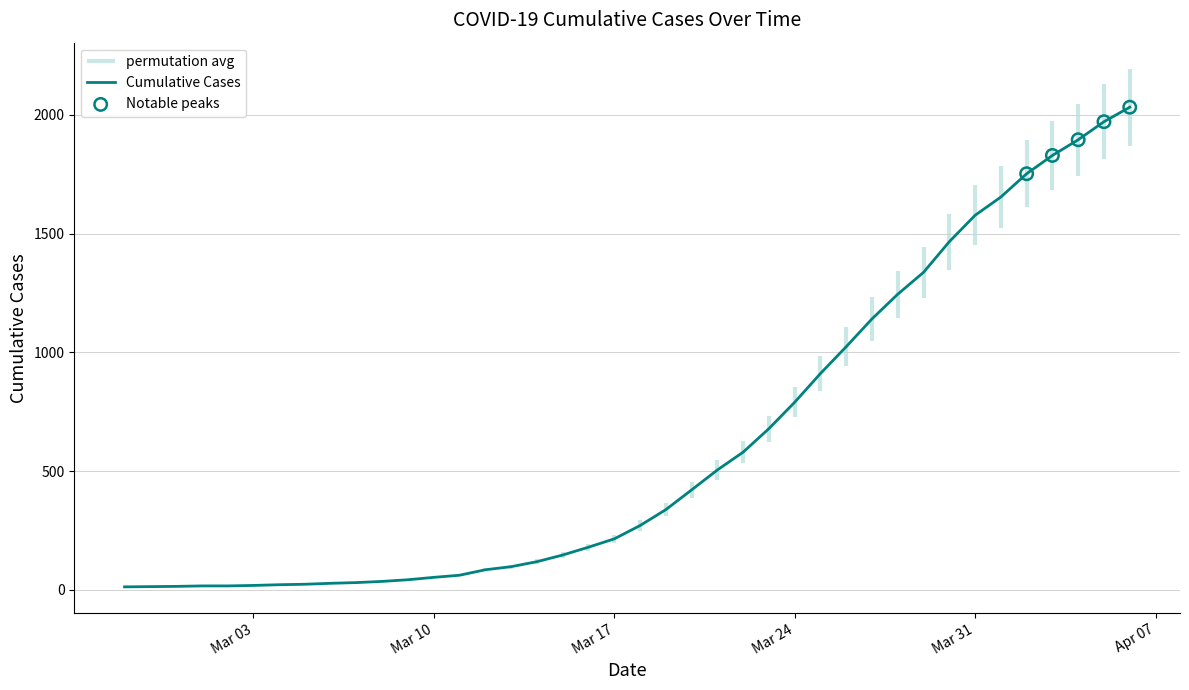

Approximately how many times larger is the value at 2020-03-07 compared to 2020-03-16?

0.2